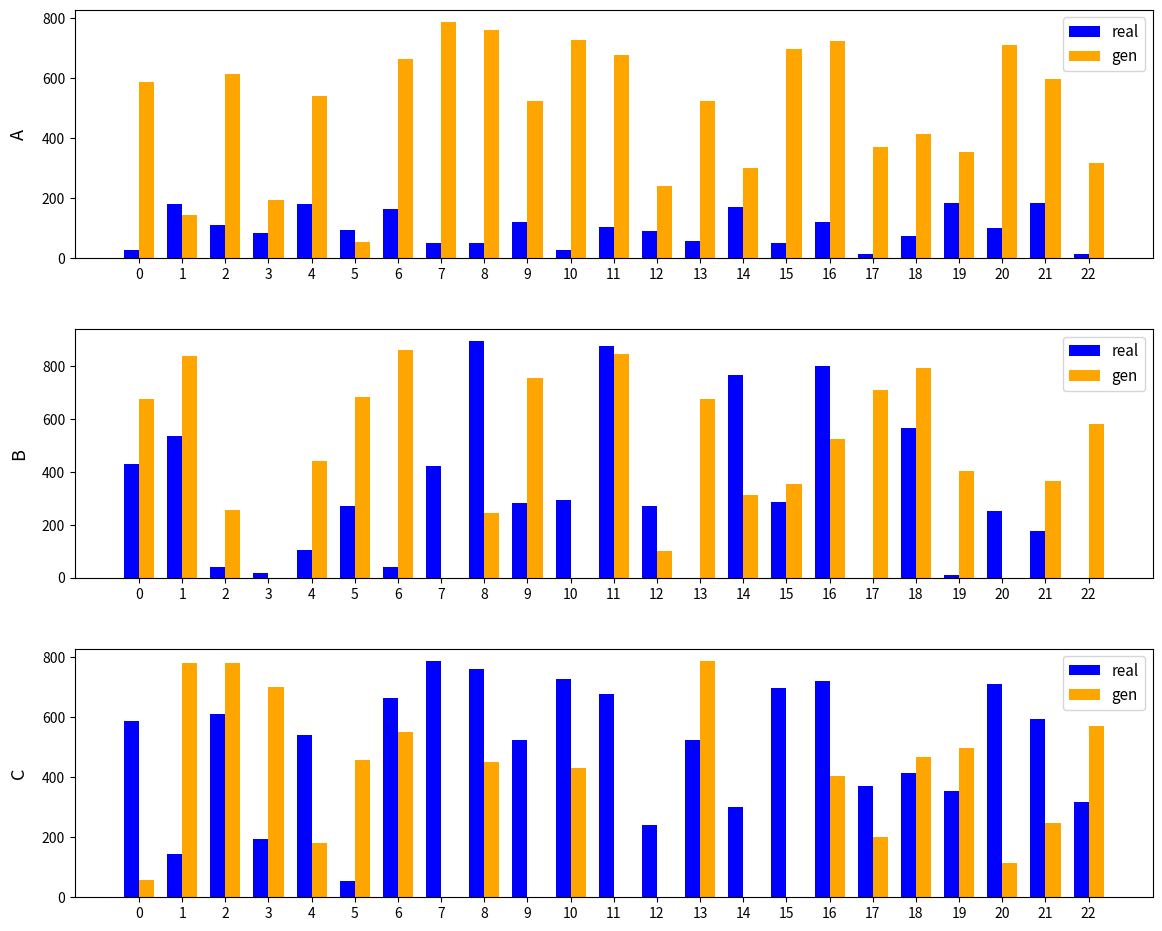

Which series has the largest range (max minus min)?

gen